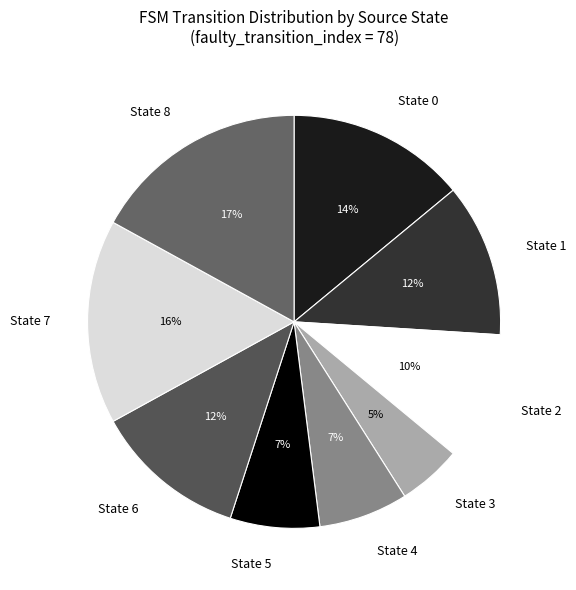

True or false: State 5 accounts for 7% of the total.

True